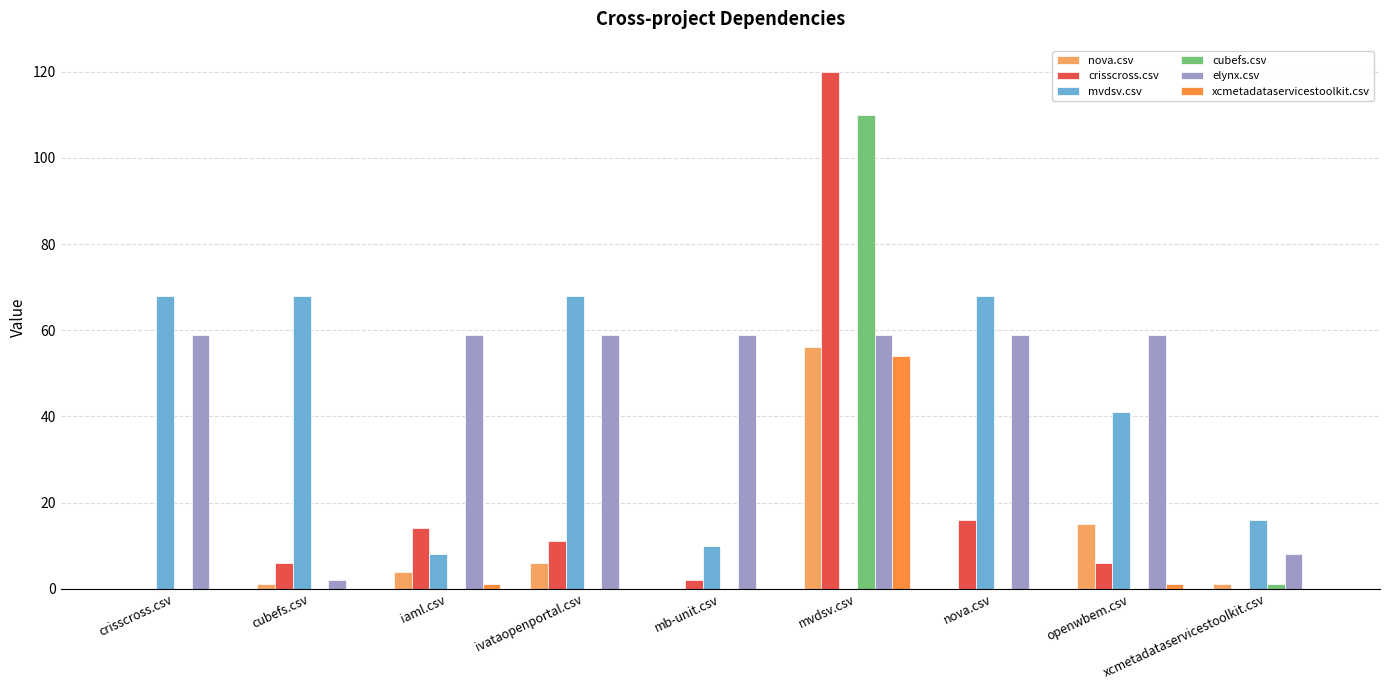

Which series changed the most between cubefs.csv and ivataopenportal.csv?

elynx.csv